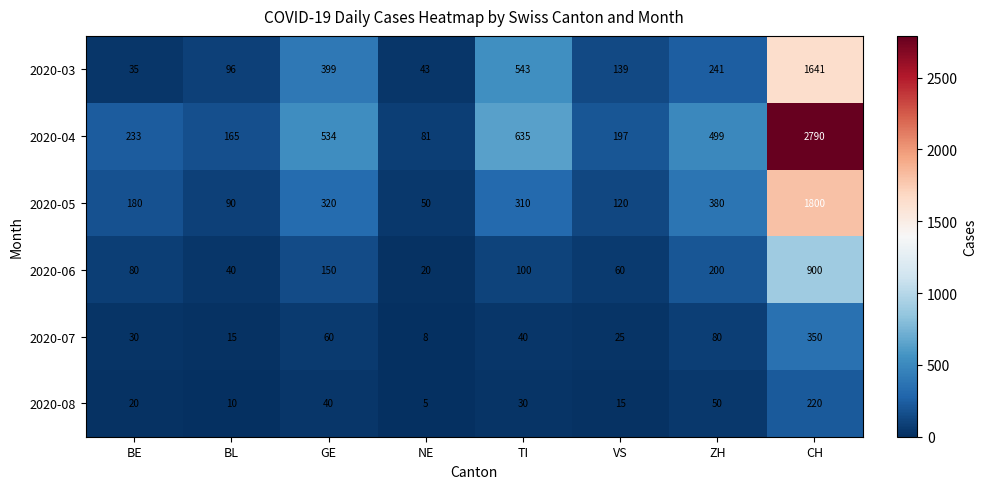

Which series changed the most between BL and TI?

2020-04